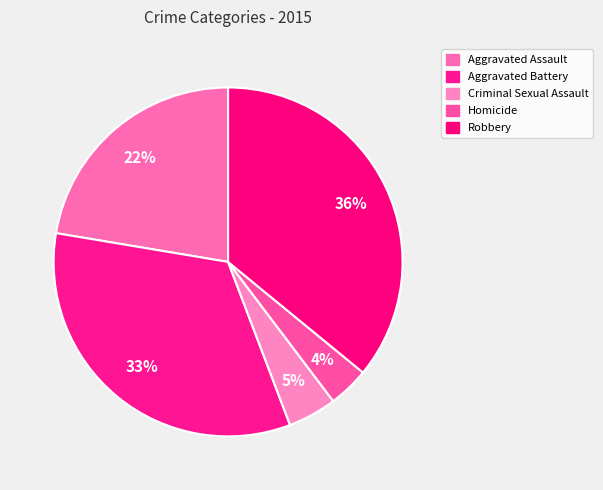

Combined, do Aggravated Battery and Aggravated Assault account for over 50%?

Yes